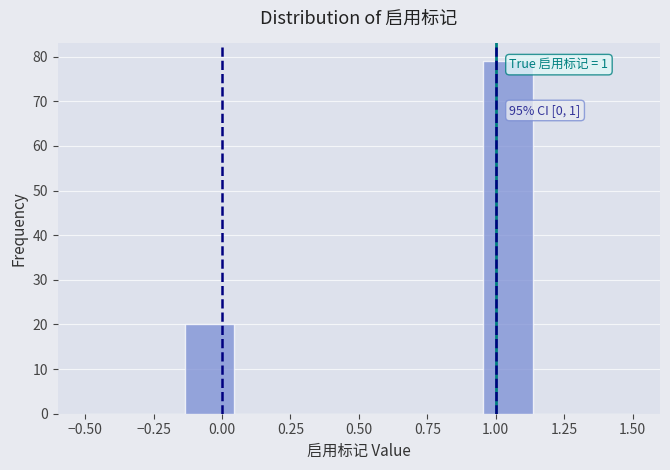

Read against the x-axis, roughly where is the centre of the tallest bar?

1.05